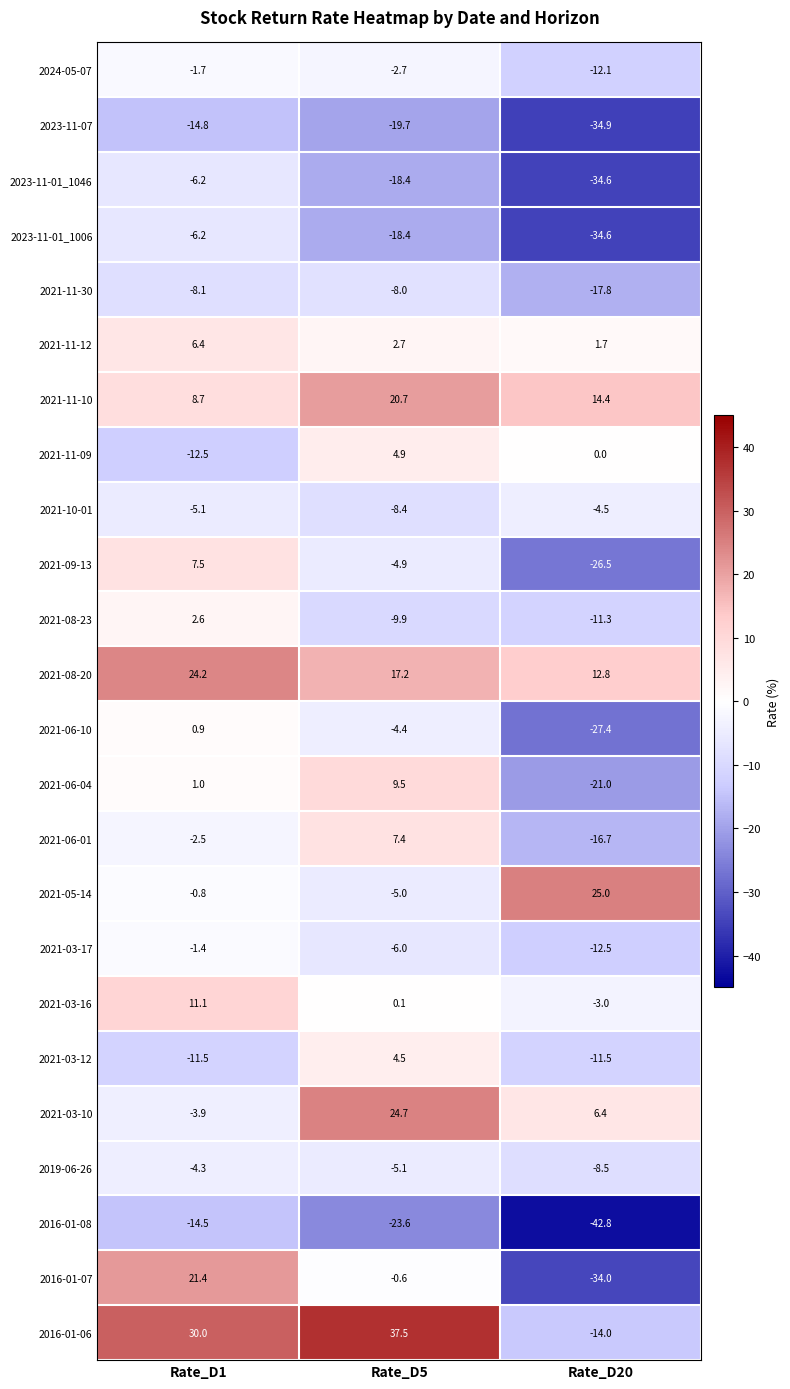

Is it true that 2021-08-23 equals 2.6 at Rate_D1?

True